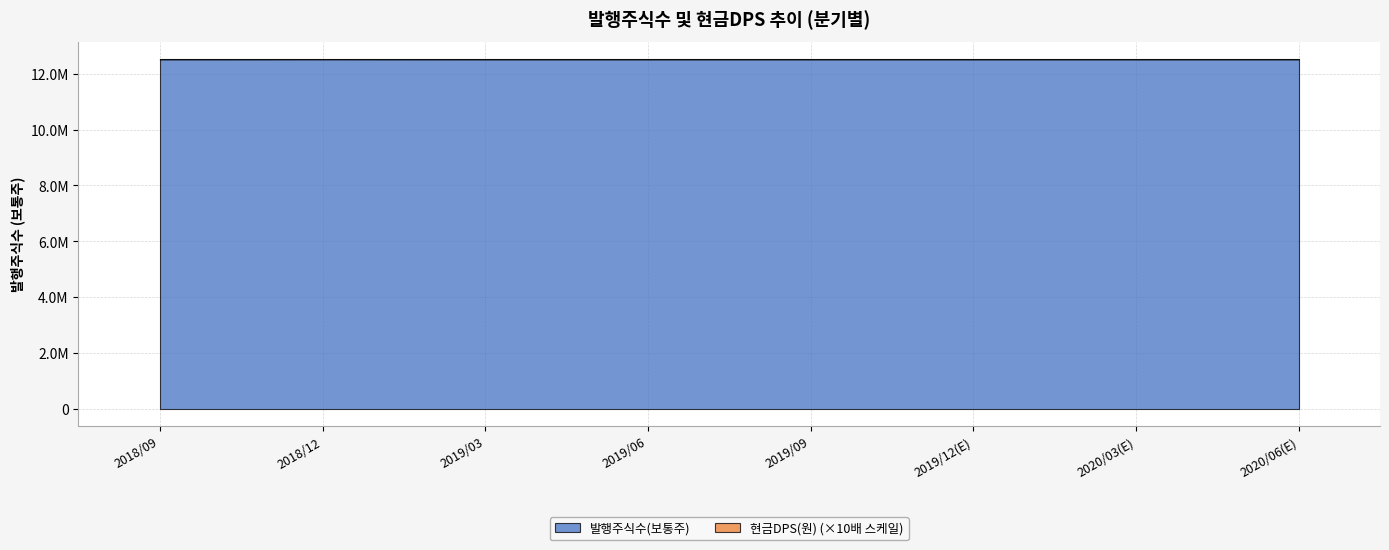

What are all the series names shown in the legend?

발행주식수(보통주), 현금DPS(원)